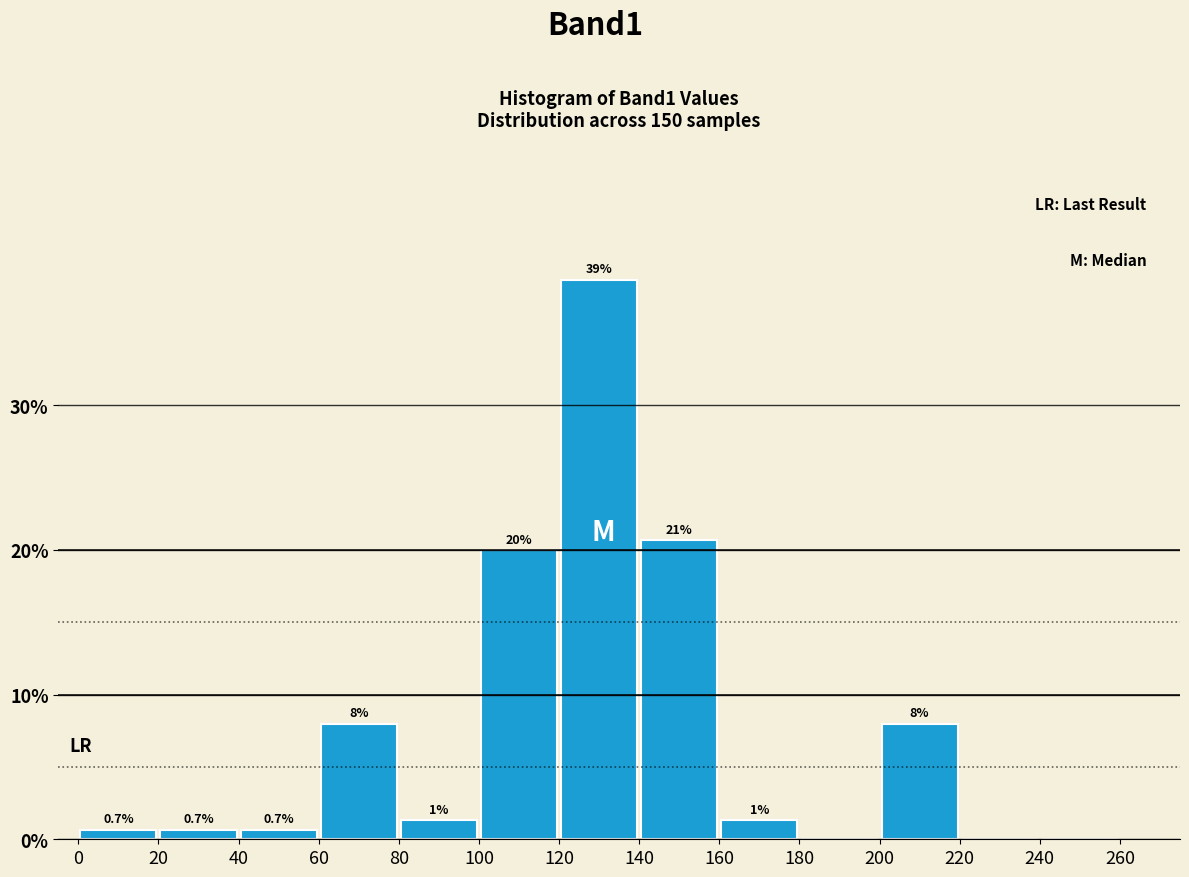

Which range on the x-axis has the tallest bar?

120 to 140